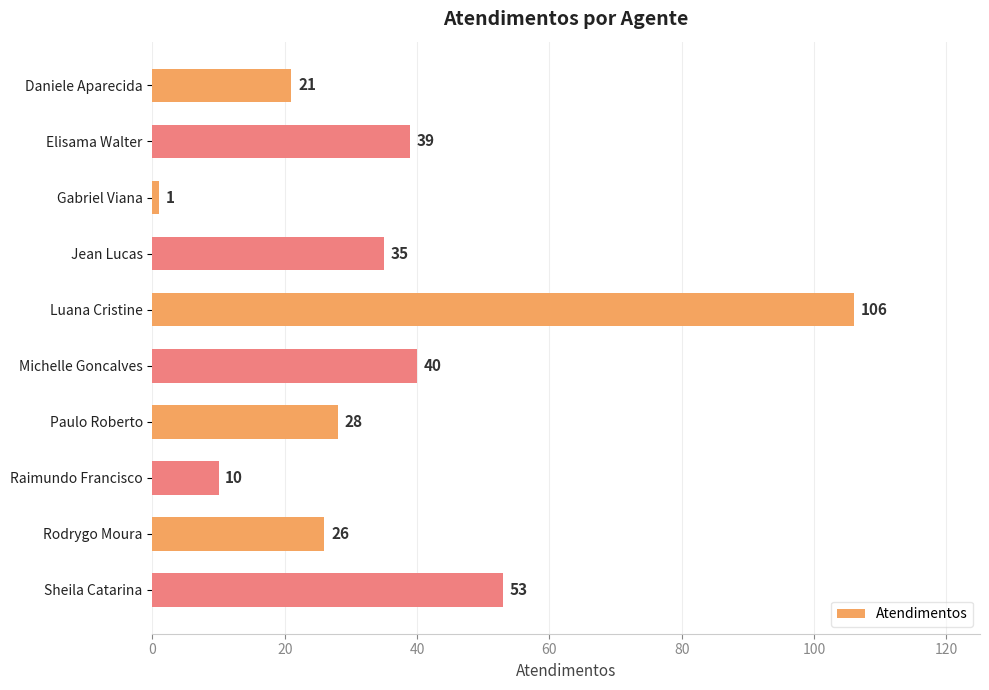

Reading top to bottom, extract all data points from this chart.

21	39	1	35	106	40	28	10	26	53